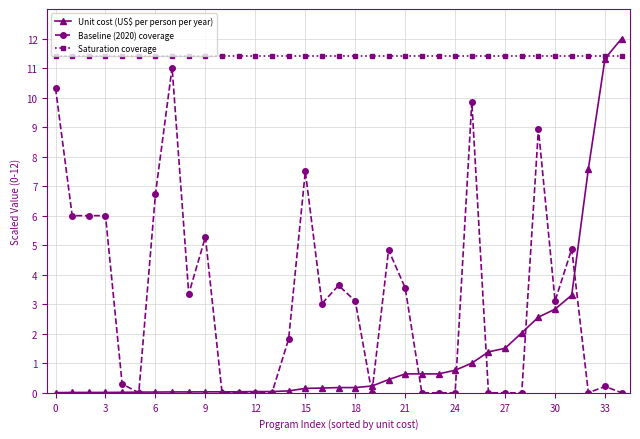

True or false: Baseline (2020) coverage has more than 0 points higher than both neighbors.

True